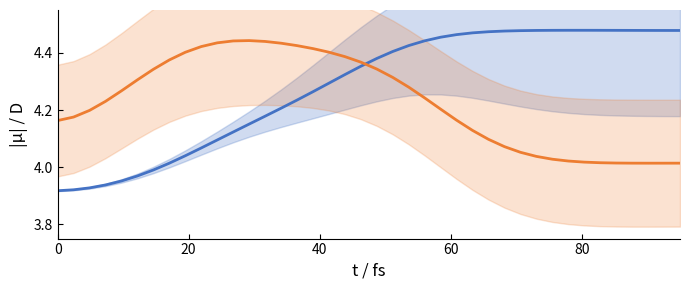

How many interior local peaks does the col_3 series have?

1